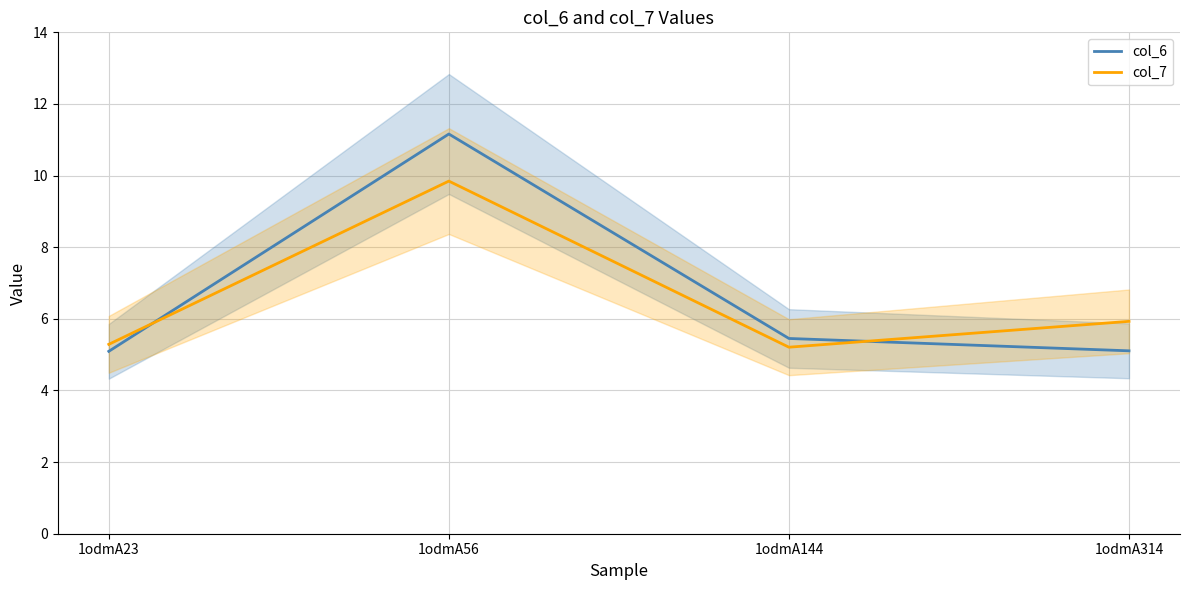

Rank the categories by col_6 value from highest to lowest.

1odmA56, 1odmA144, 1odmA314, 1odmA23